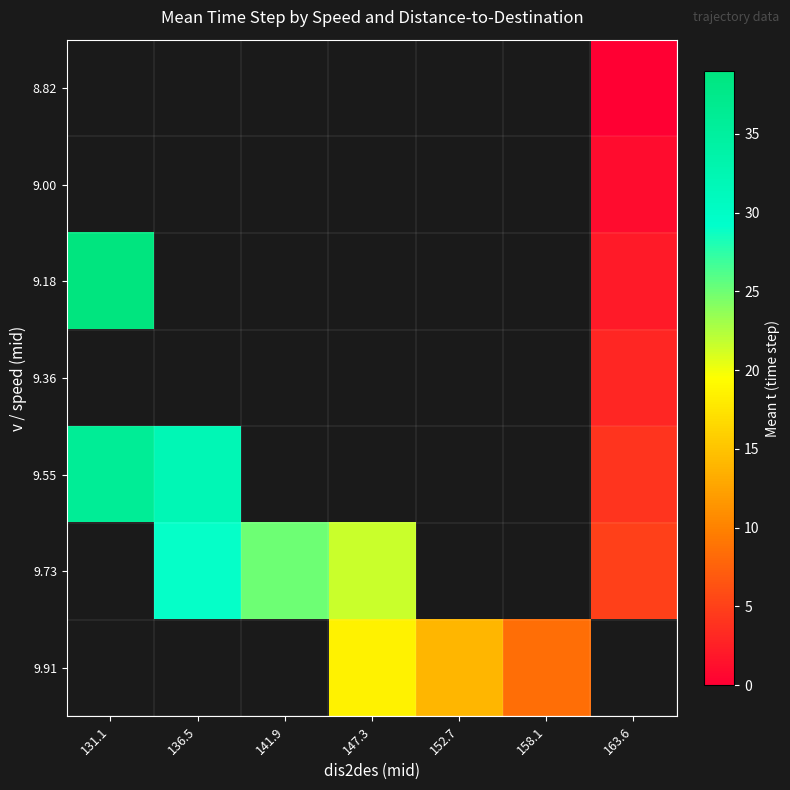

At which label does 9.55 reach its peak?

131.1